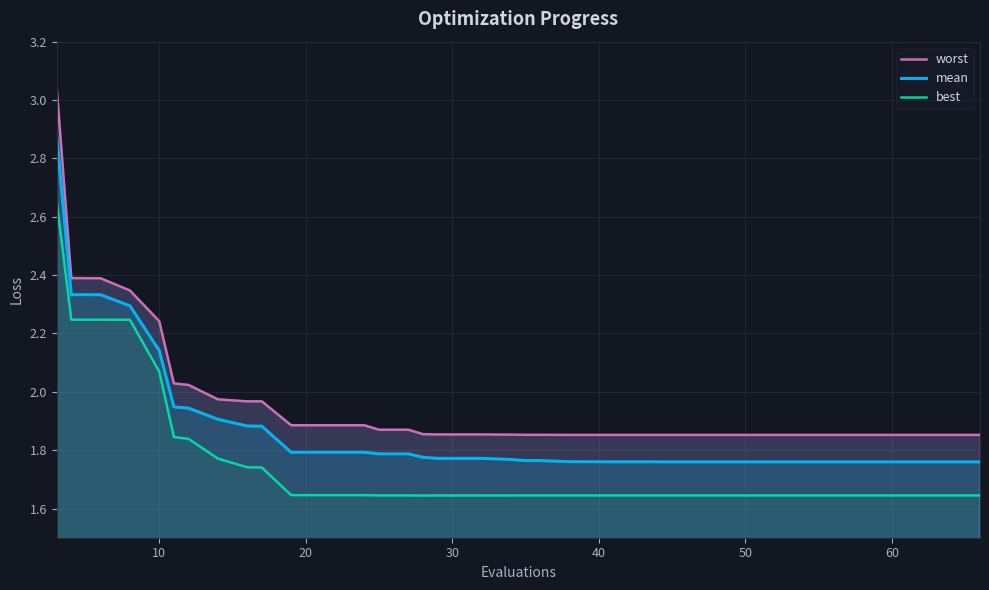

True or false: best and mean cross at least once.

False